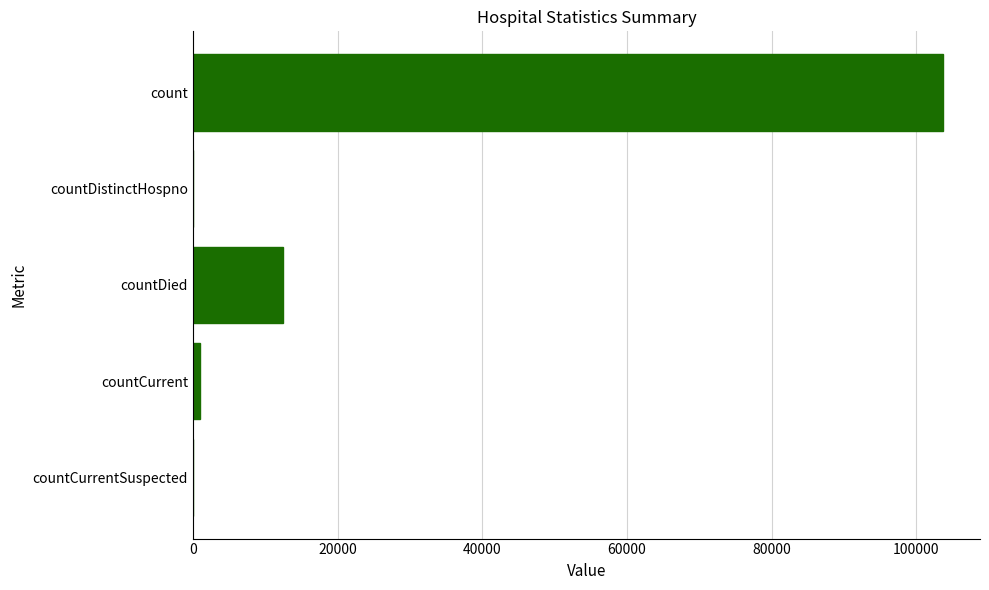

Where is the data nearest to the value 51809?

countDied